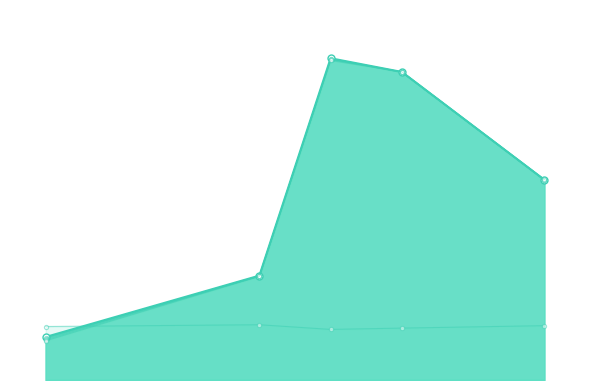

True or false: x6 has a value of 3.1 at 61.

False